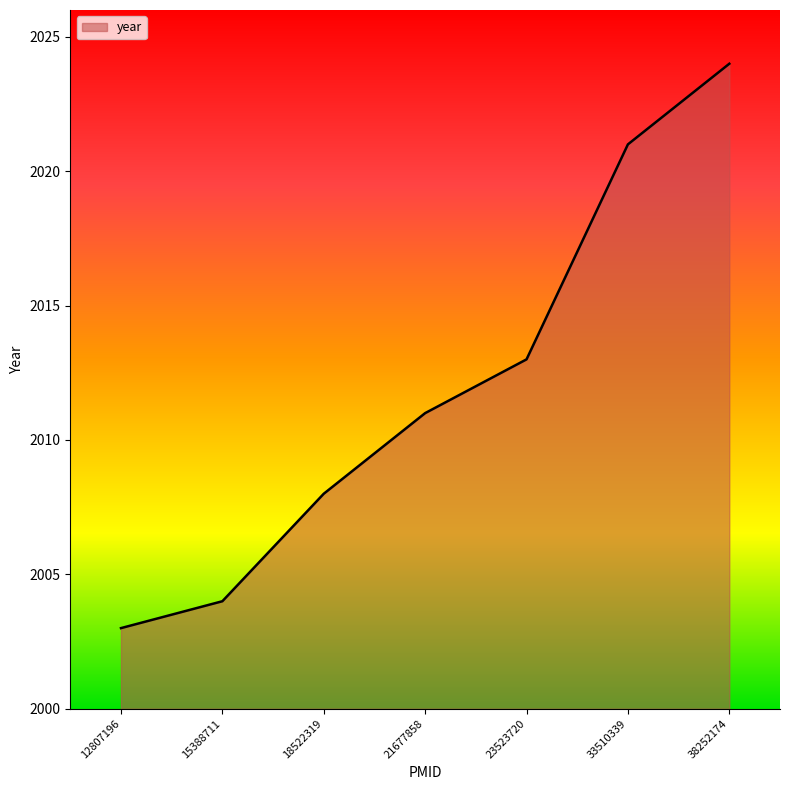

Reading left to right, list all the values displayed in this chart.

2003	2004	2008	2011	2013	2021	2024